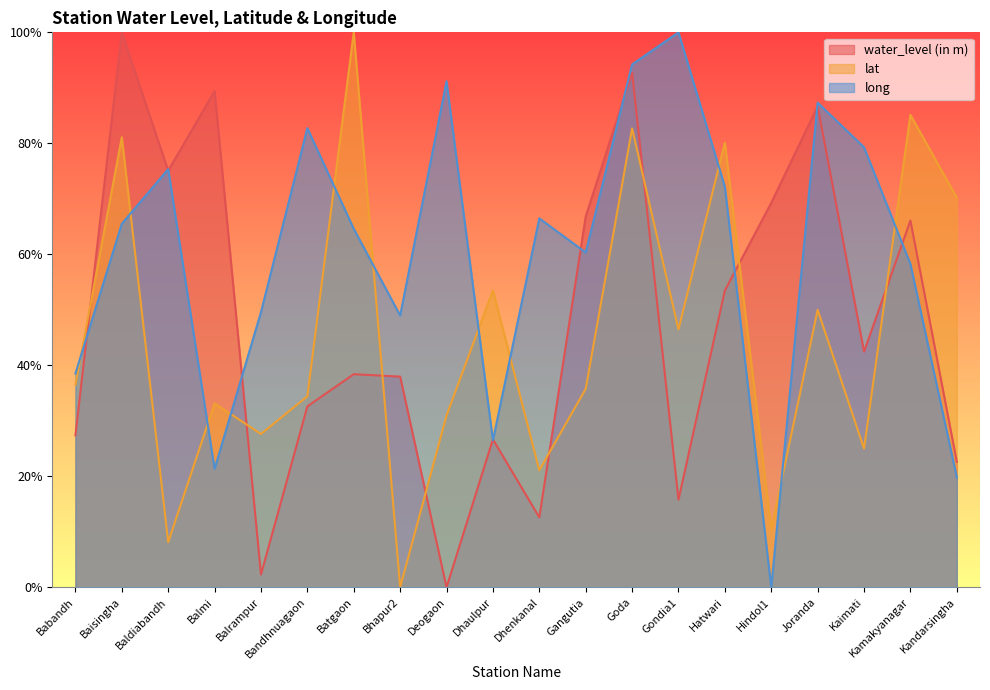

At Kaimati, list the series in order from largest to smallest.

long, water_level (in m), lat